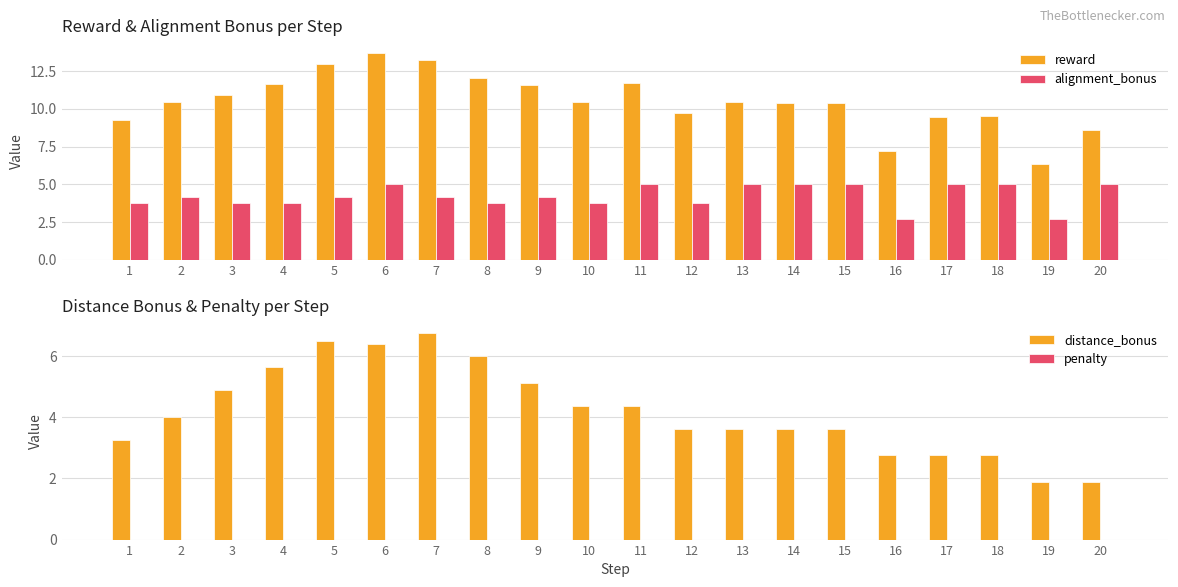

How many values in the alignment_bonus series exceed 4?

12